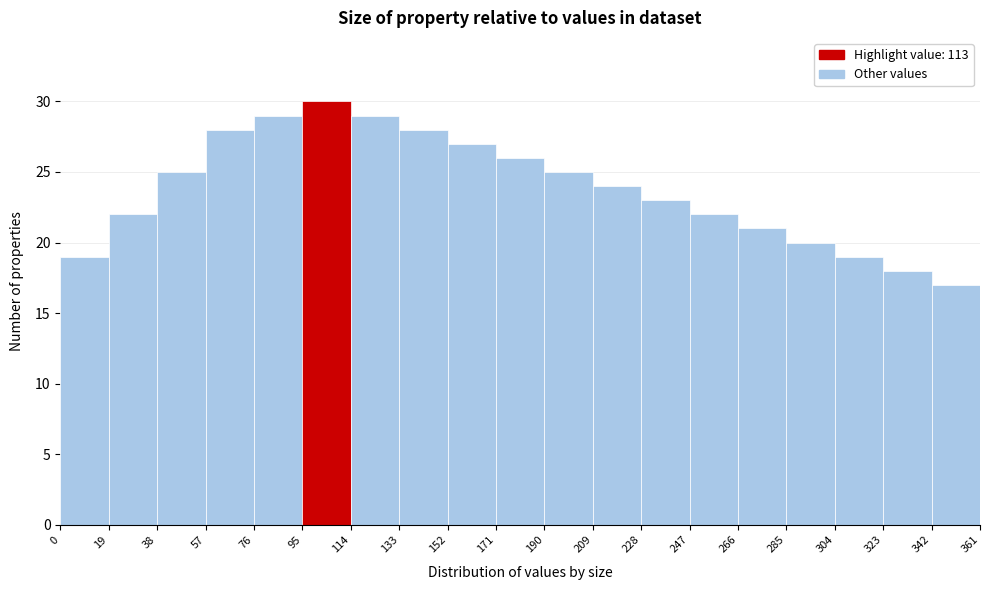

Which range on the x-axis has the tallest bar?

95 to 114